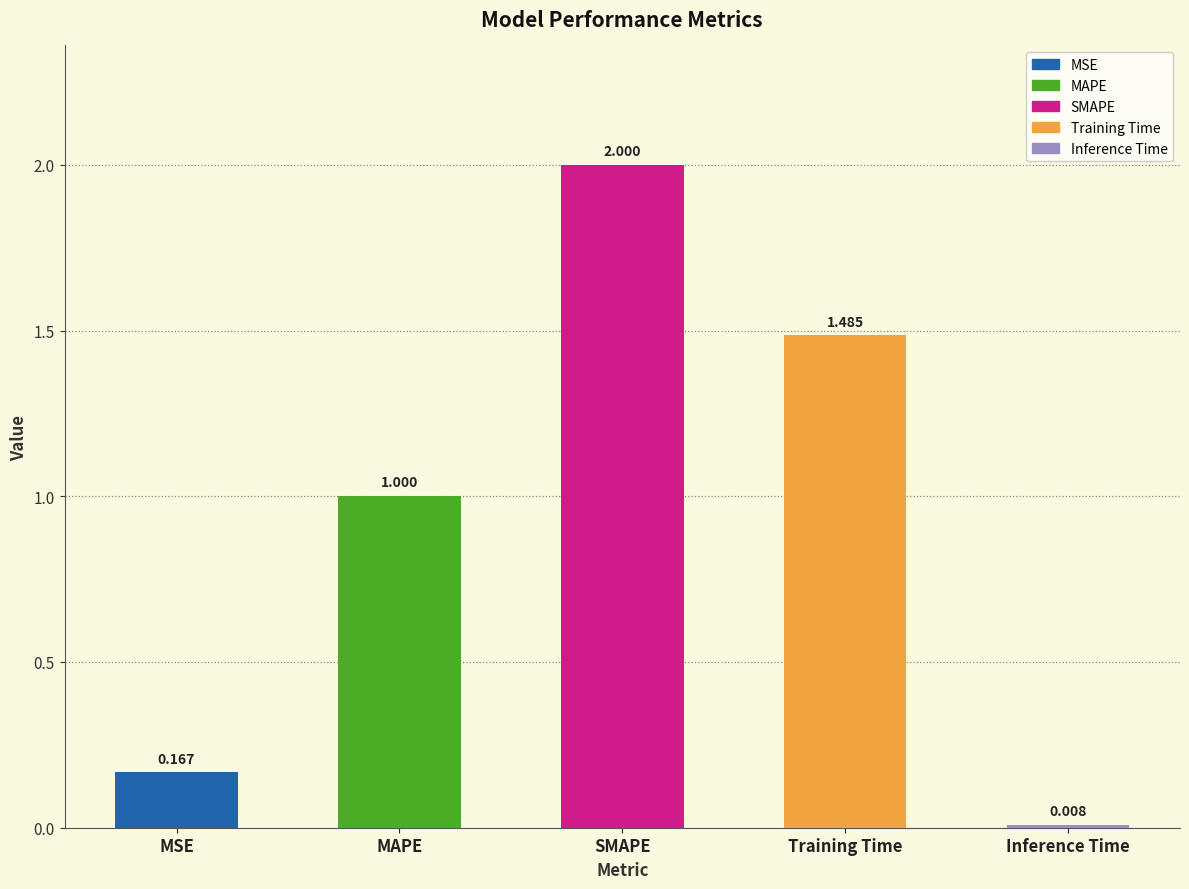

Is it true that the value at Training Time is 1.5?

True